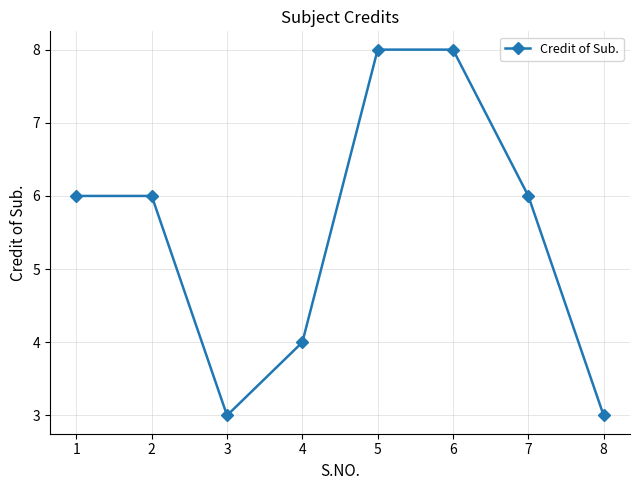

Is this an area chart (filled region under the line)?

No